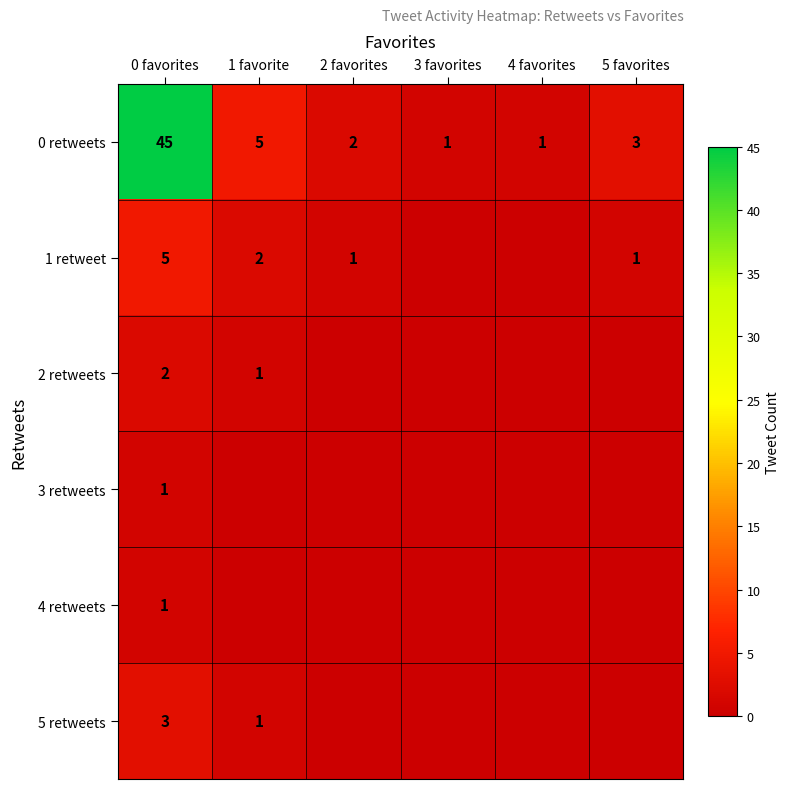

How many categories are shown in the chart?

6